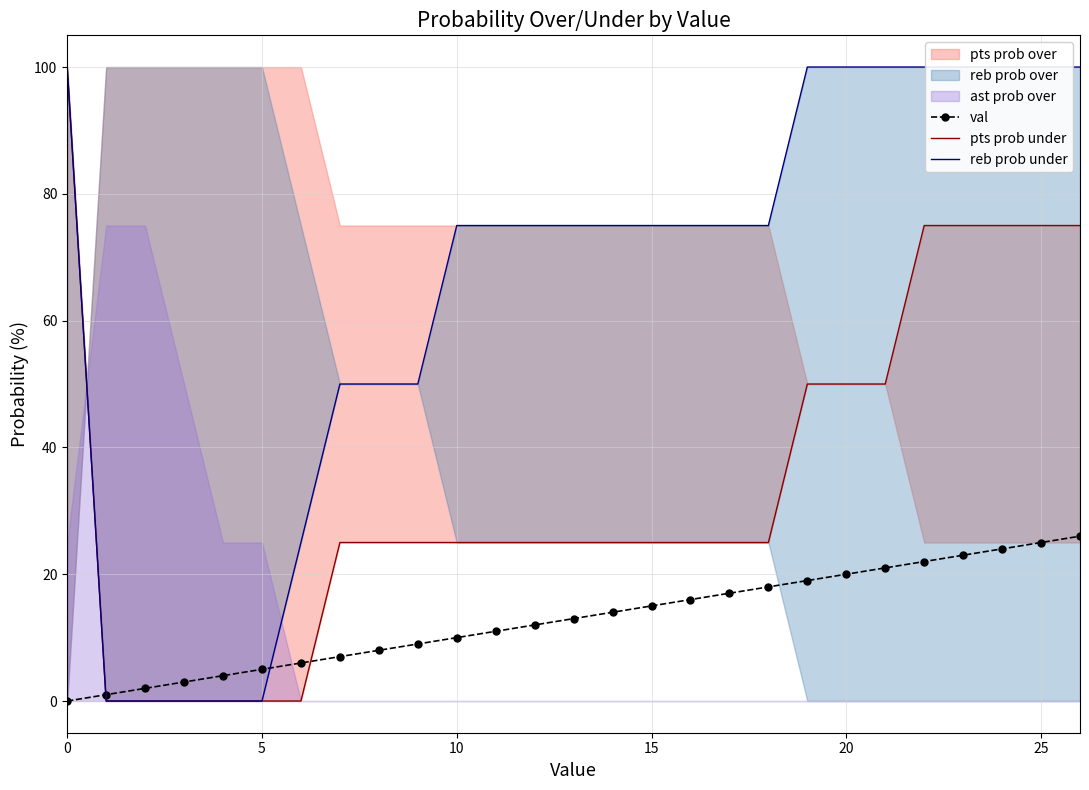

What is the value of the val point at the 6th from the left?

5